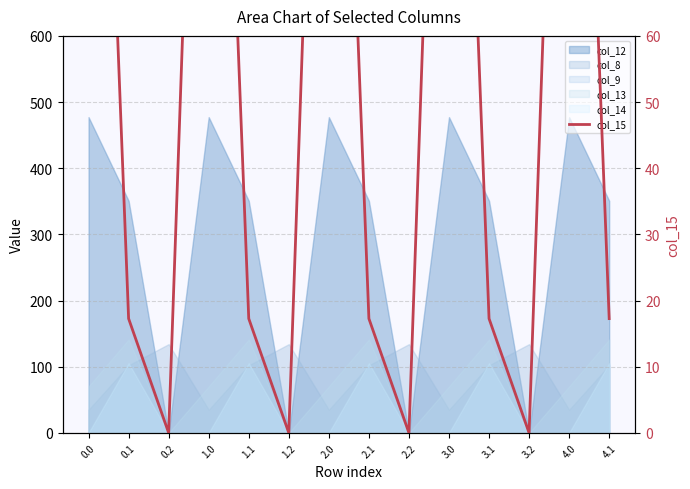

How many positive values are there?

10